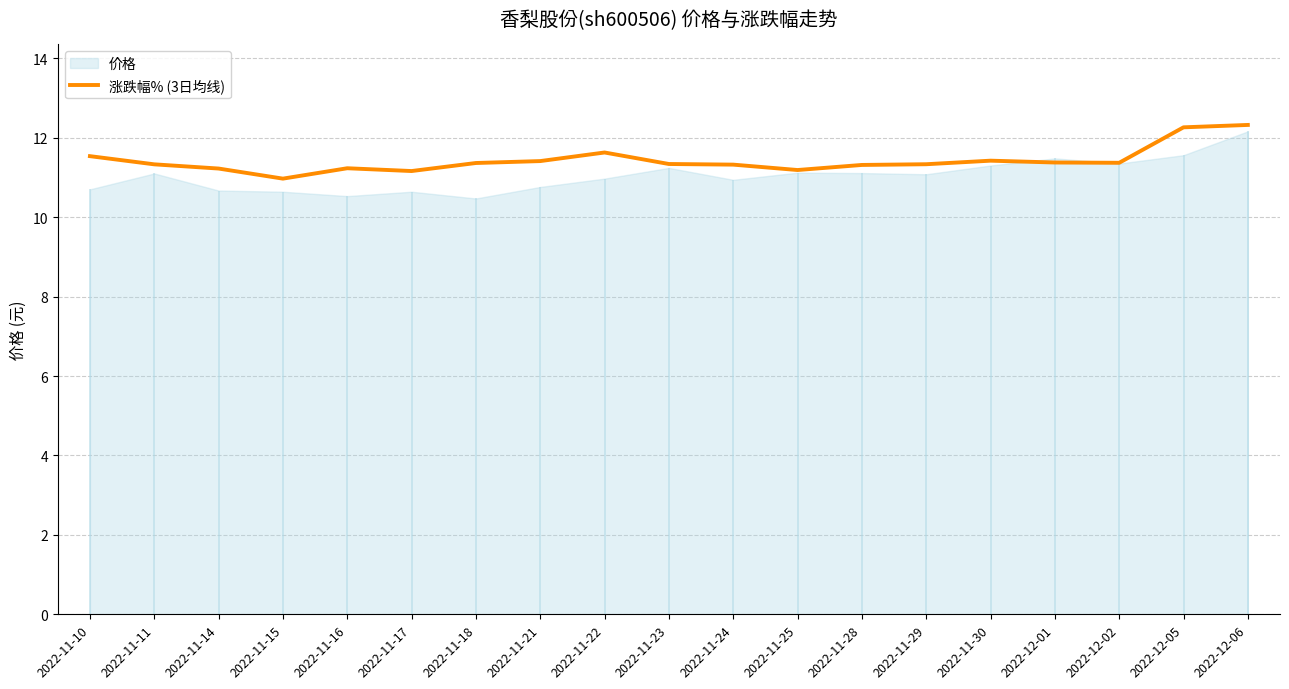

At which category does the data reach its first local valley?

2022-11-15